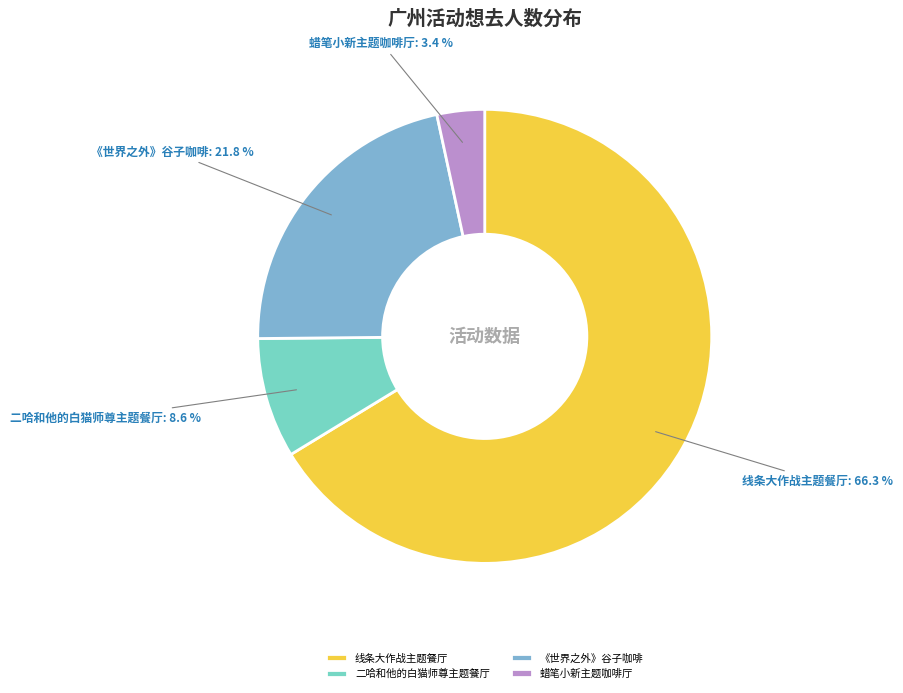

What is the smallest slice in the pie chart?

蜡笔小新主题咖啡厅